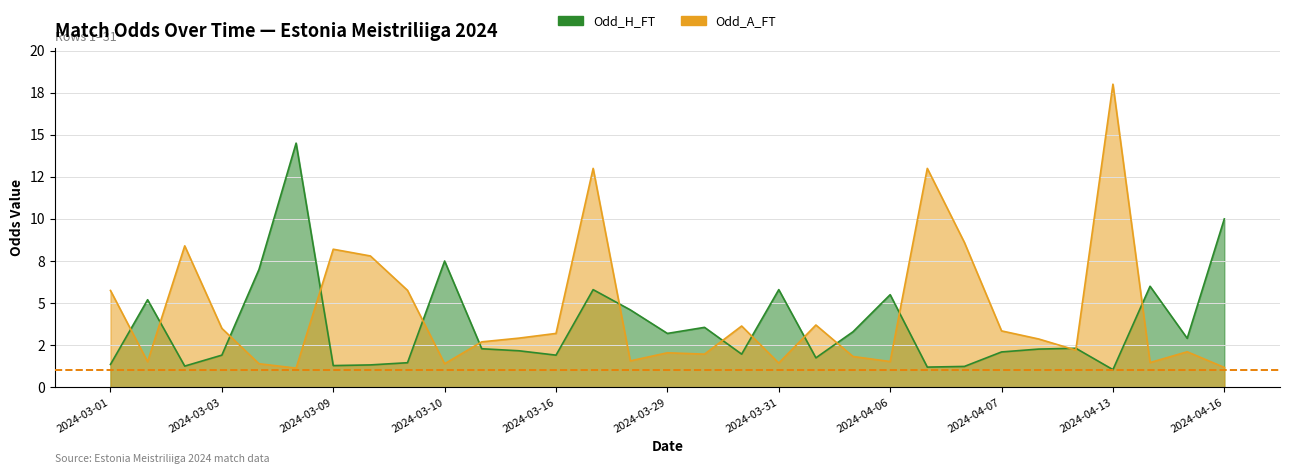

Rank the series at 2024-03-16 from highest to lowest value.

Odd_A_FT, Odd_H_FT